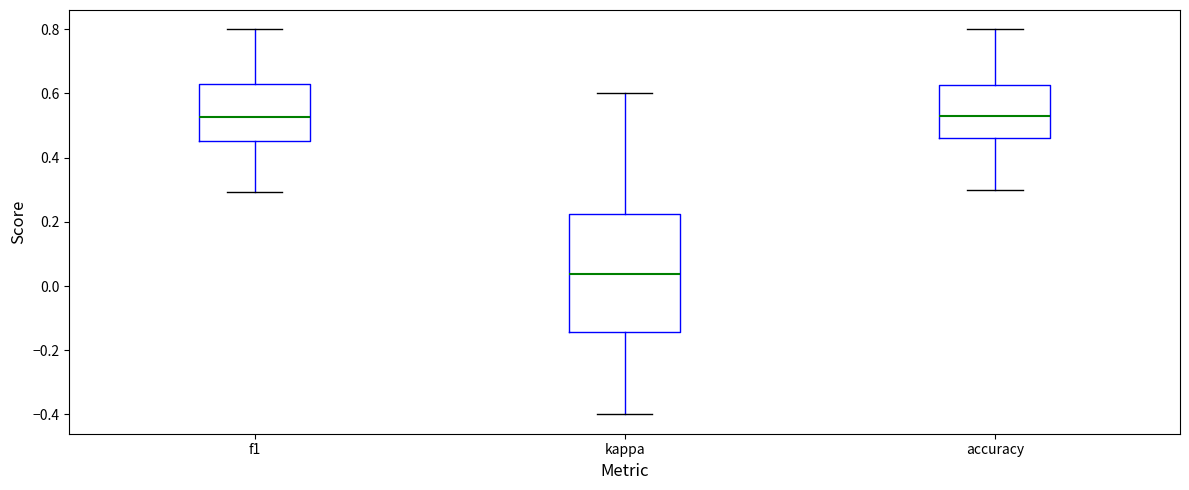

Reading left to right, read every box against the y-axis: the position of its median line, the range the box covers, and the ends of its whiskers. The values are not printed on the chart, so give them approximately, as read against the axis.

f1: median 0.52, box 0.46 to 0.64, whiskers 0.30 to 0.80
kappa: median 0.04, box -0.14 to 0.22, whiskers -0.40 to 0.60
accuracy: median 0.54, box 0.46 to 0.62, whiskers 0.30 to 0.80